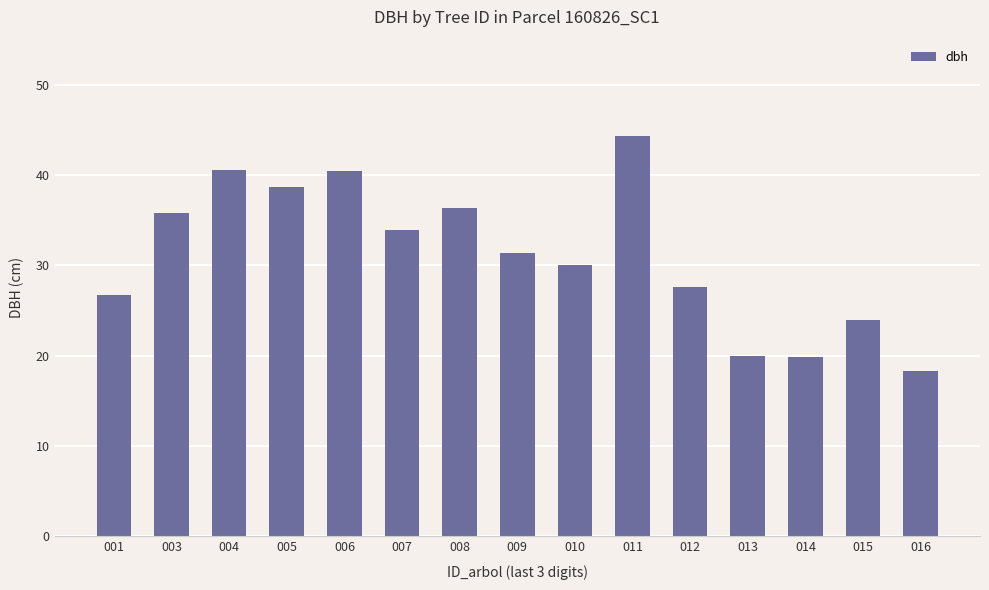

What is the value of the 2nd bar from the left?

35.8